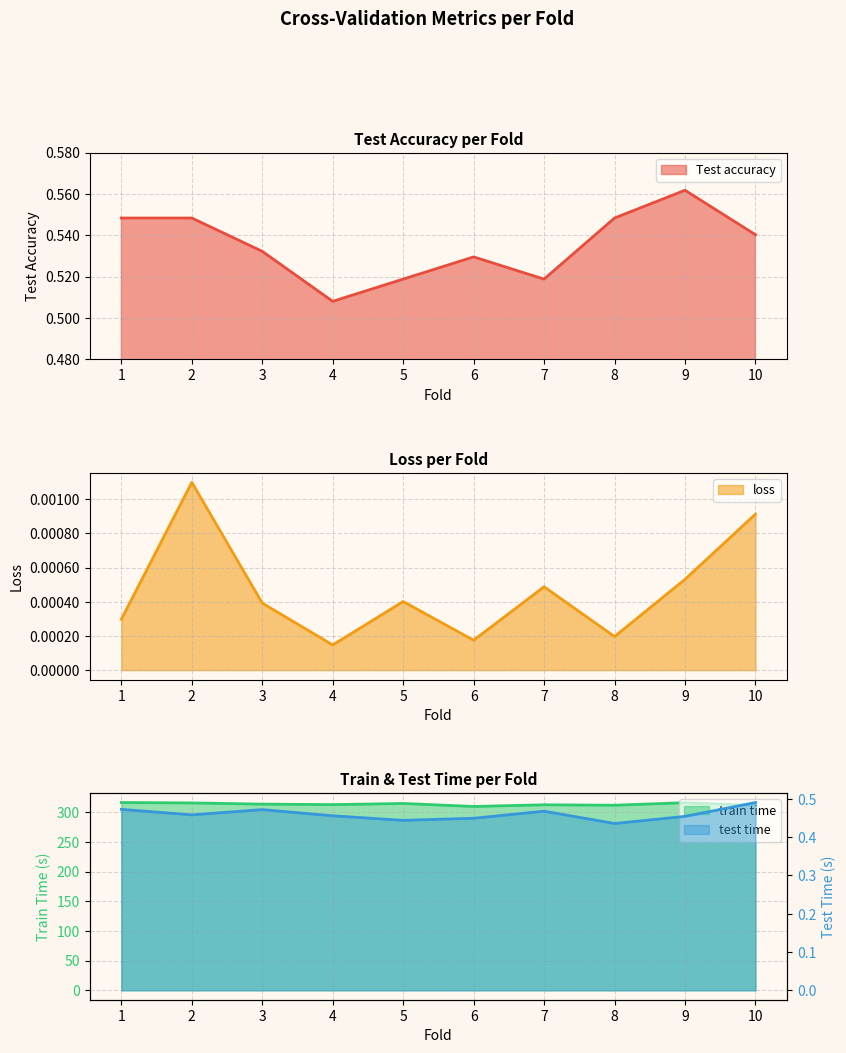

At which category does the chart reach its peak across all series?

1